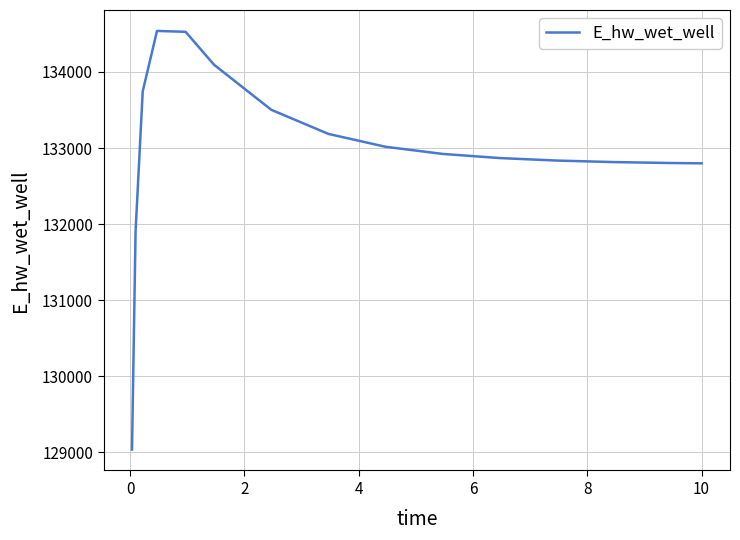

What is the difference between the maximum and minimum values?

5502.4